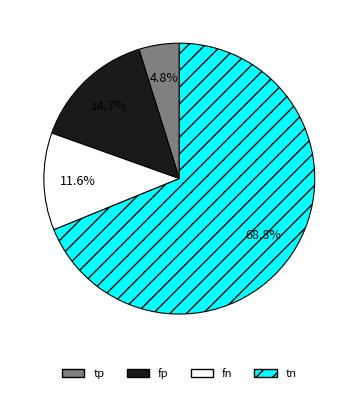

Rank the categories by value from lowest to highest.

tp, fn, fp, tn